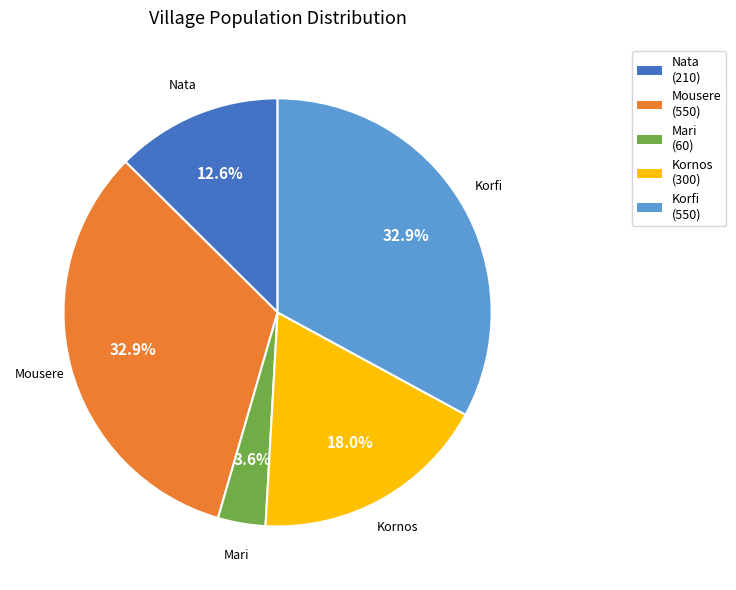

How many segments does this pie chart have?

5